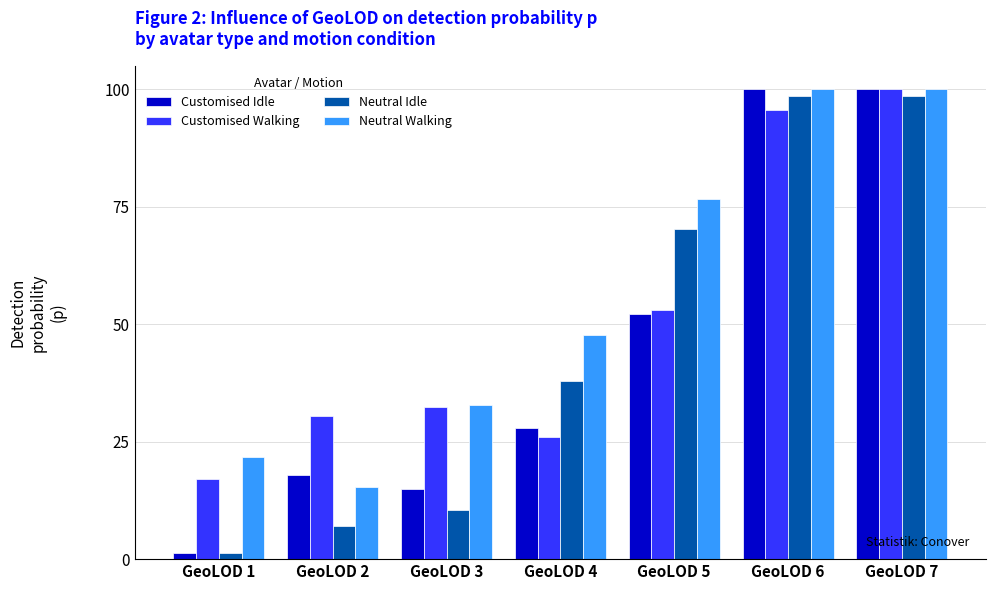

The Customised Idle series shows 27.9 at GeoLOD 4. True or false?

True